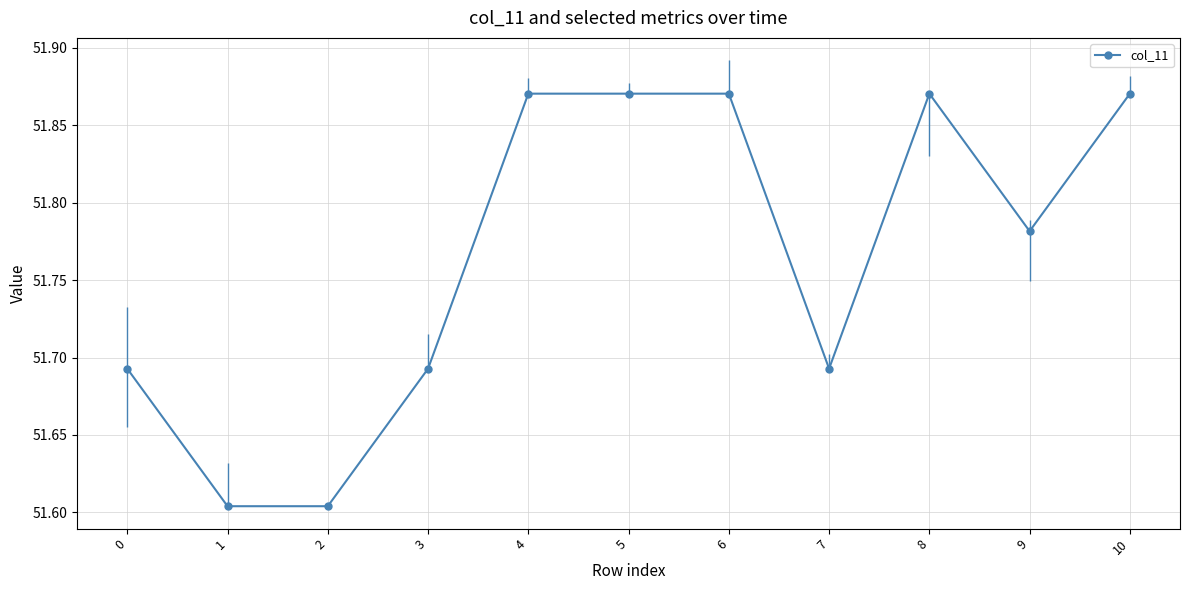

Approximately how many times larger is the value at 0 compared to 1?

1.0